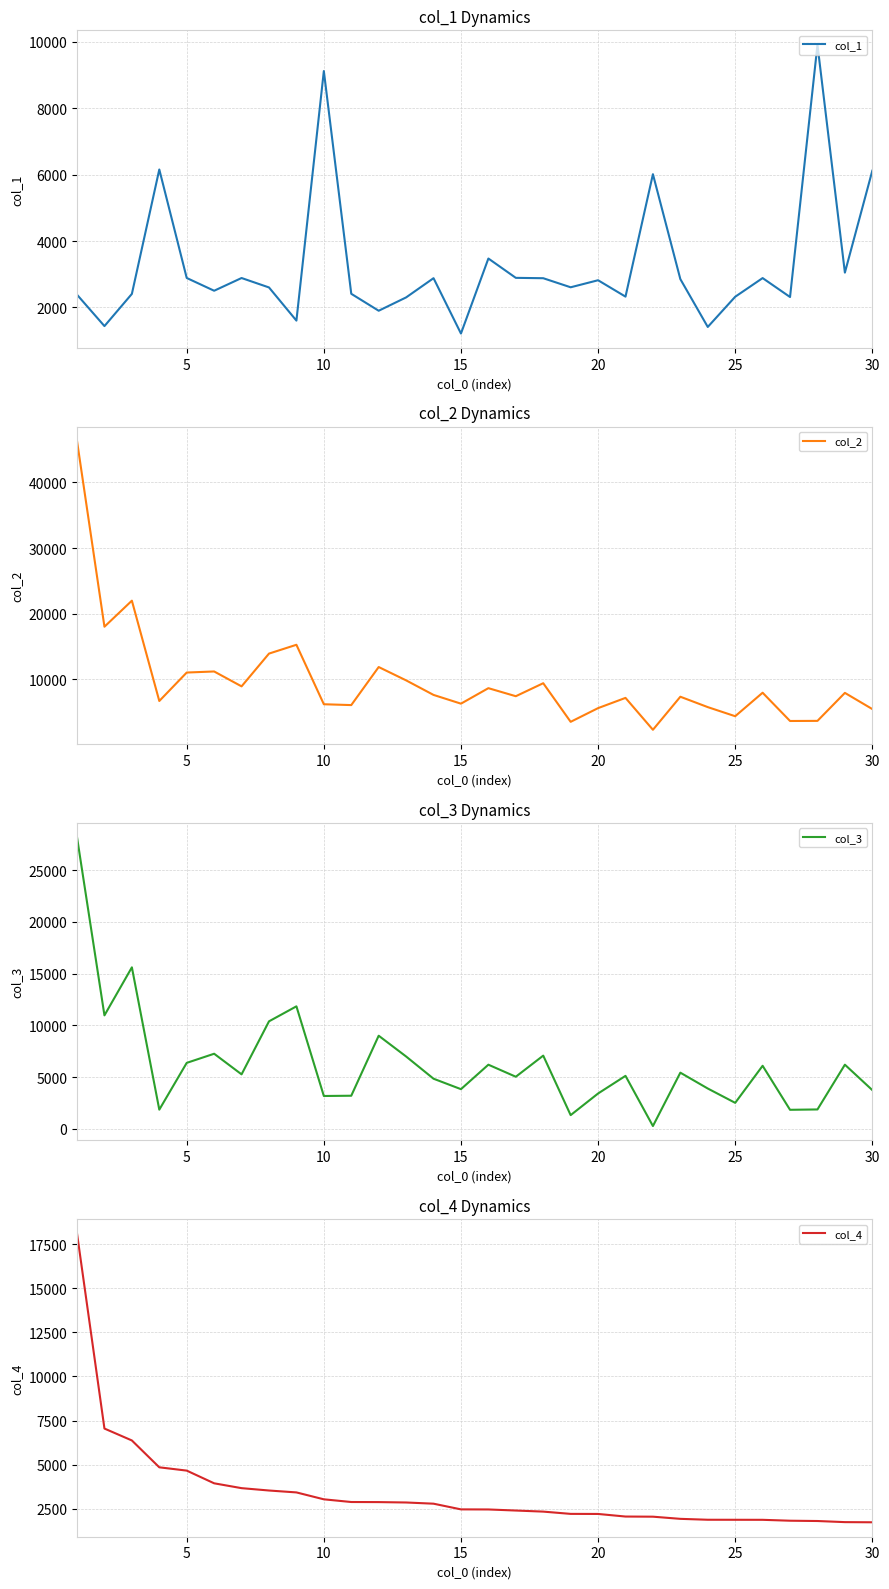

What is the greatest value displayed?

46304